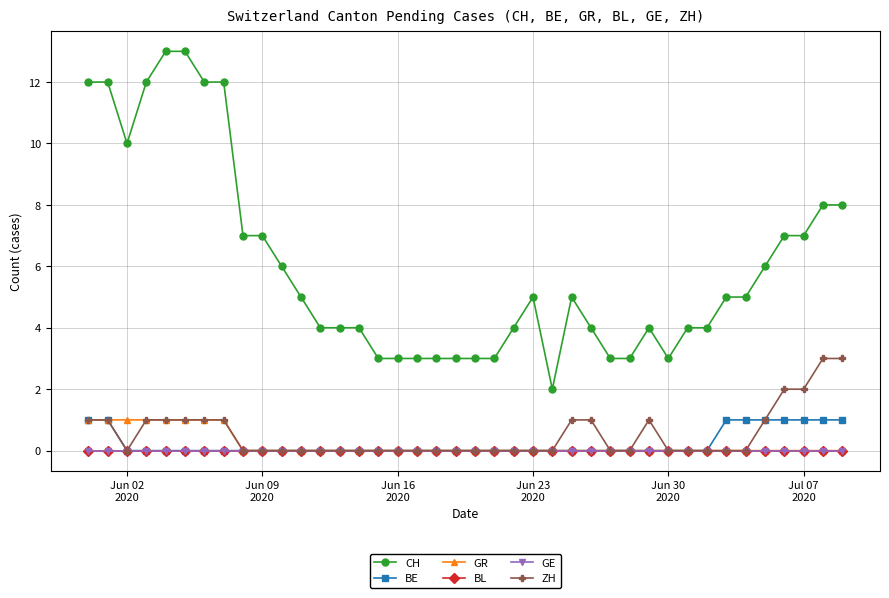

Does the chart have visible grid lines?

Yes